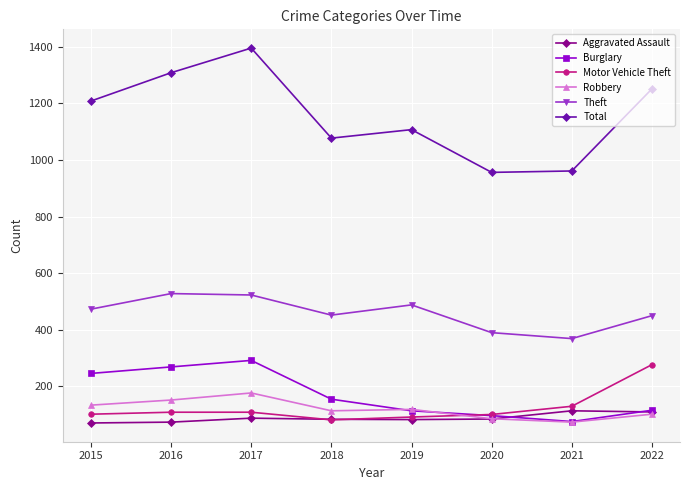

True or false: Theft and Motor Vehicle Theft cross at least once.

False